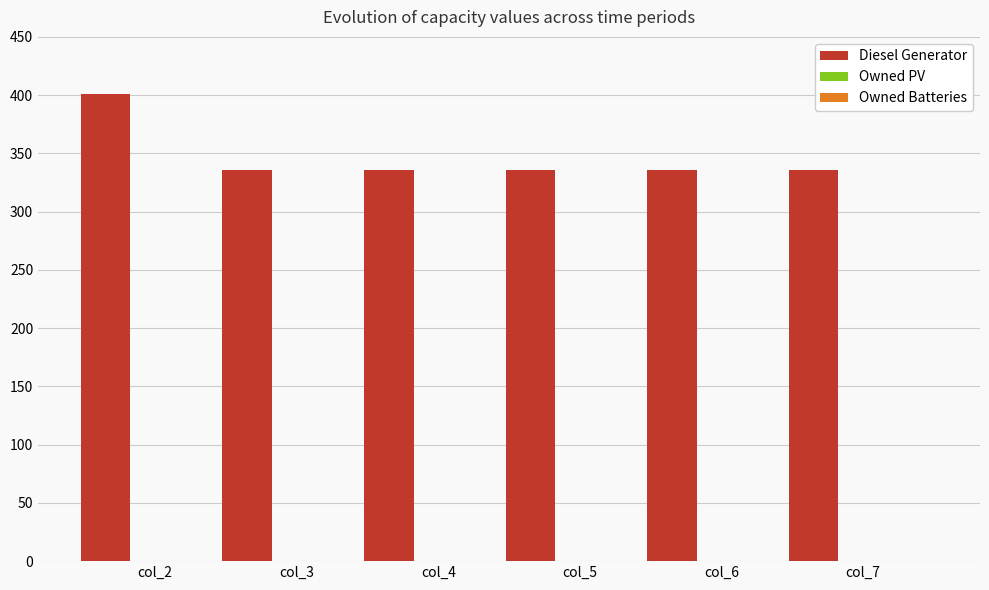

What is the value of the 1st bar from the left?

401